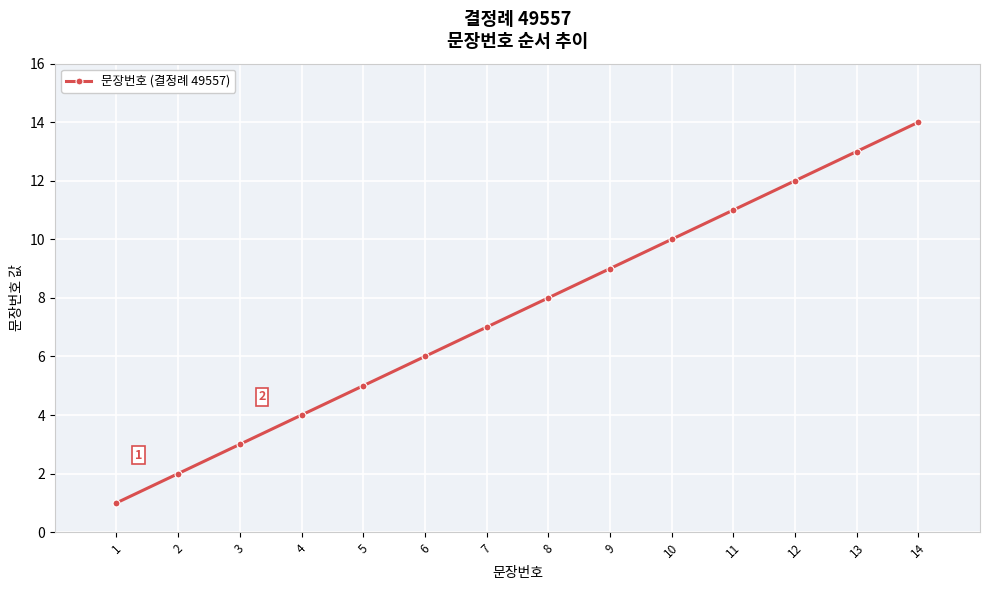

Read the value at 3, to the nearest 5.

5